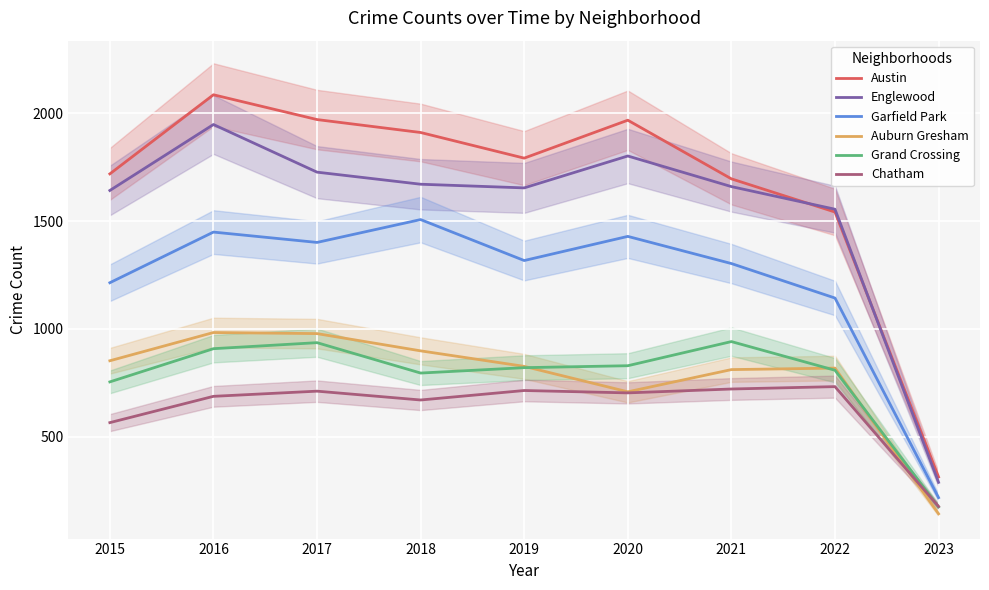

List the series in order of their peak value, lowest first.

Chatham, Grand Crossing, Auburn Gresham, Garfield Park, Englewood, Austin